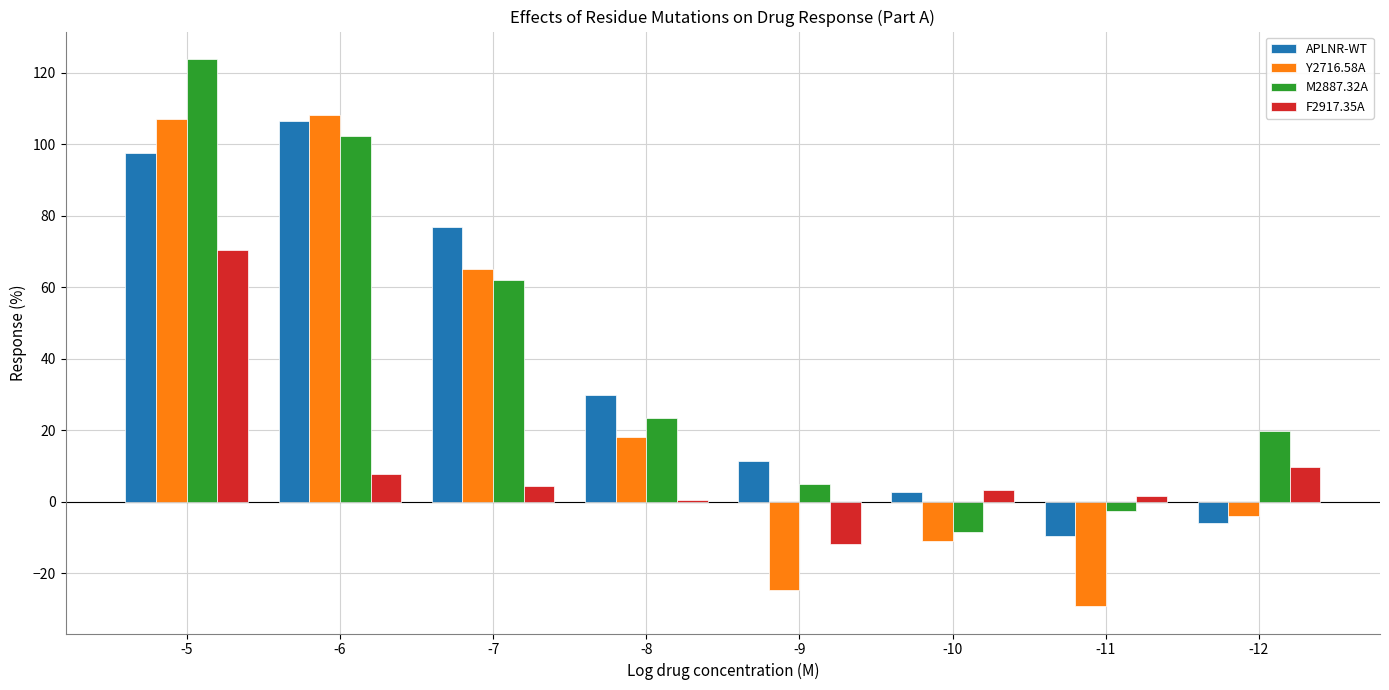

Which series changed the most between -6 and -12?

APLNR-WT